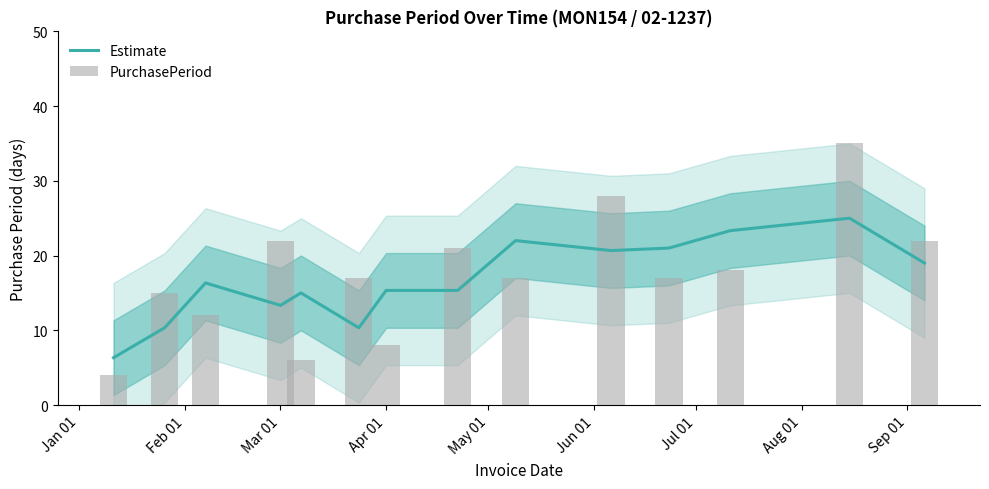

What is the maximum value for PurchasePeriod?

35.0